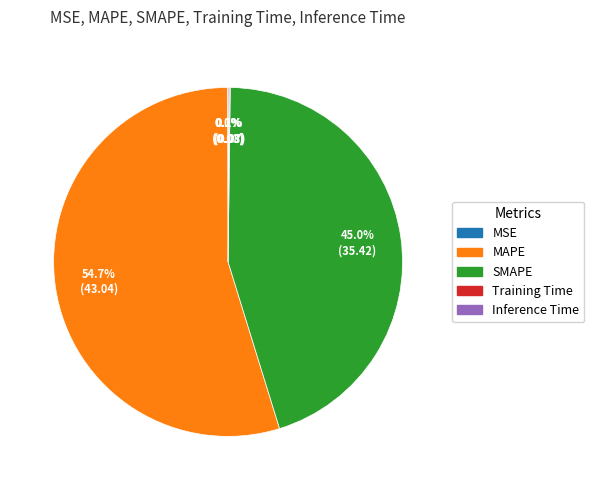

To the nearest percent, what is the average slice percentage?

20%